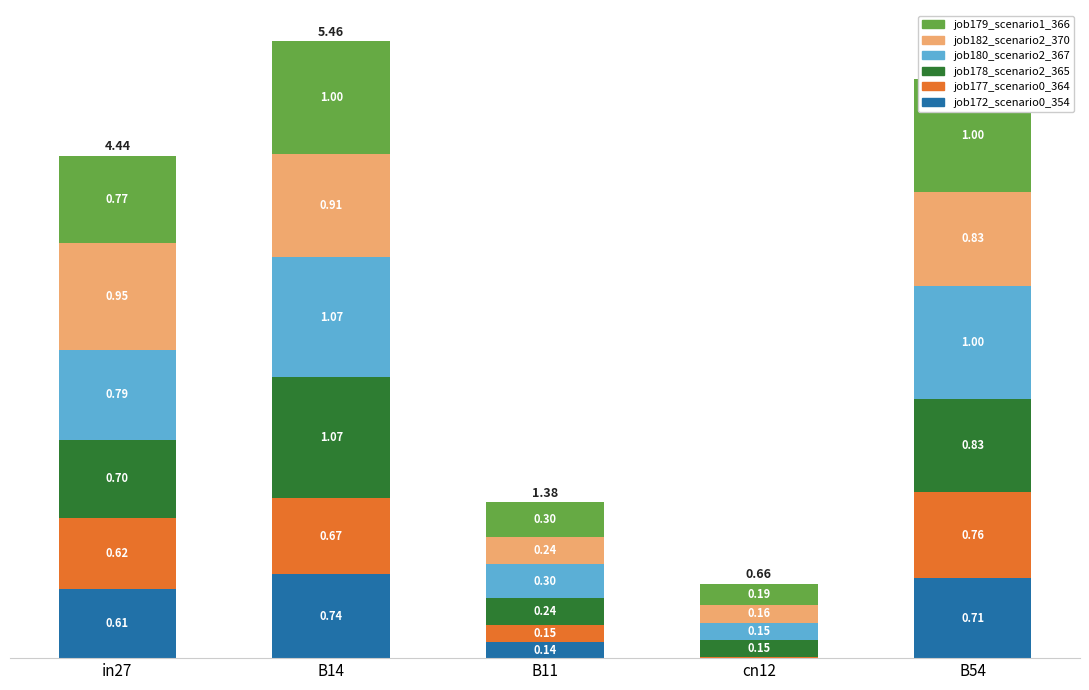

What position from the right is B54?

1